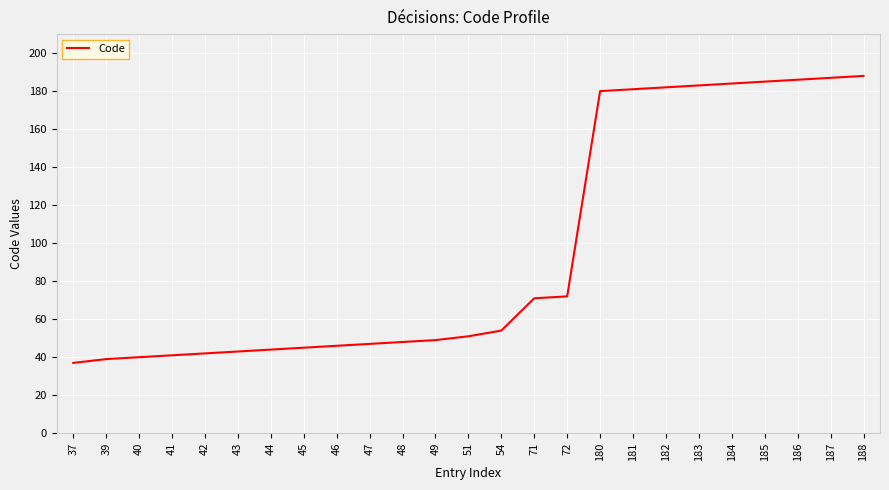

The chart shows a value of 180 at 180. True or false?

True